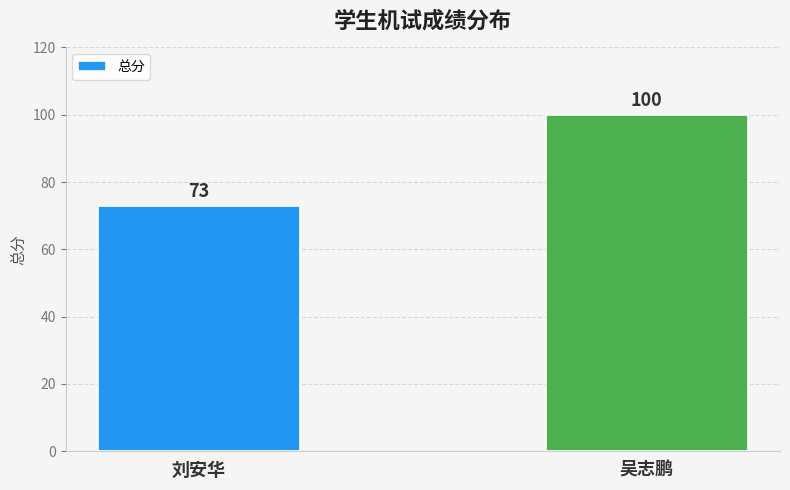

What is the difference between the values at 刘安华 and 吴志鹏?

27